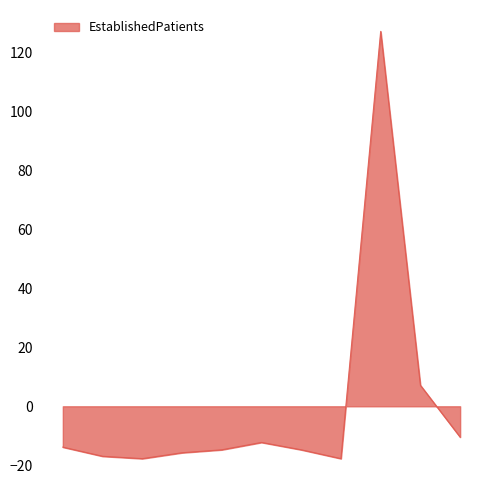

Reading left to right, list all the values displayed in this chart.

-13.9	-17.0	-17.8	-15.8	-14.8	-12.3	-14.8	-17.8	127.2	7.1	-10.5